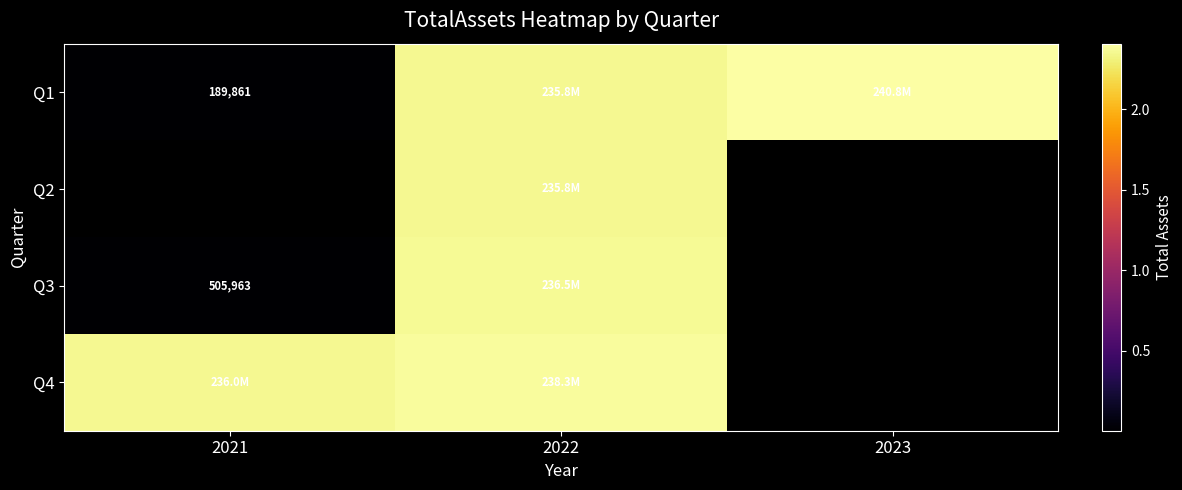

Is it true that Q1 equals 189861 at 2021?

True